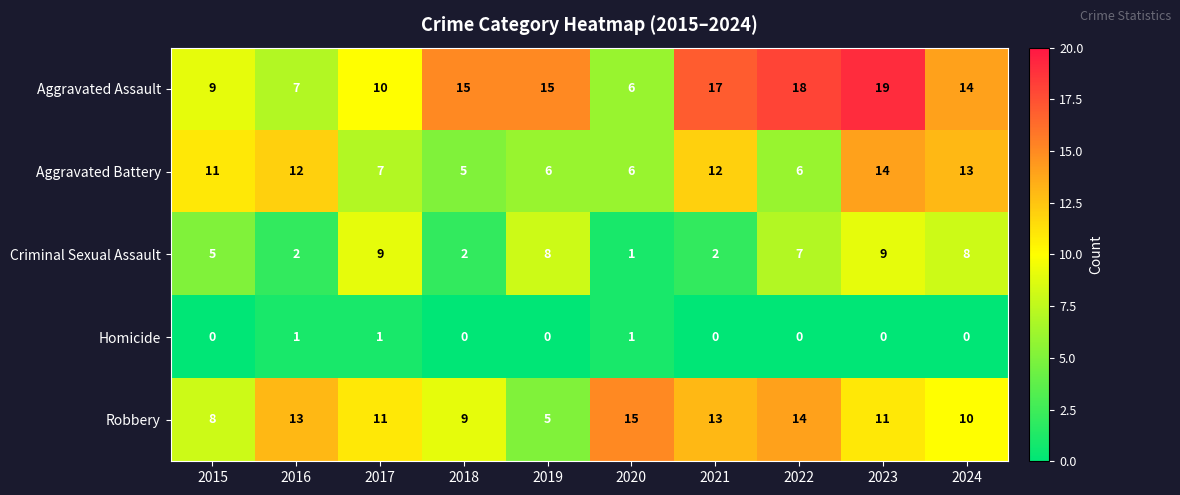

Count the Criminal Sexual Assault values in the range 2 to 8.

7